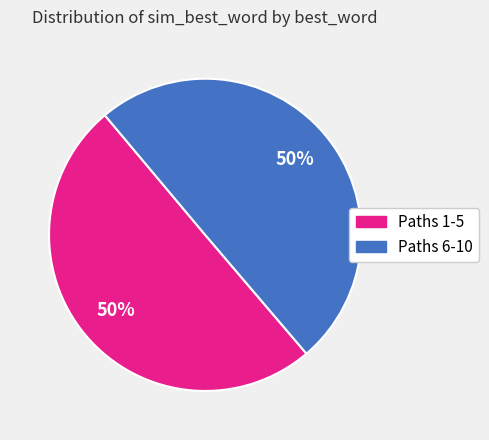

To the nearest percent, what is the average slice percentage?

50%